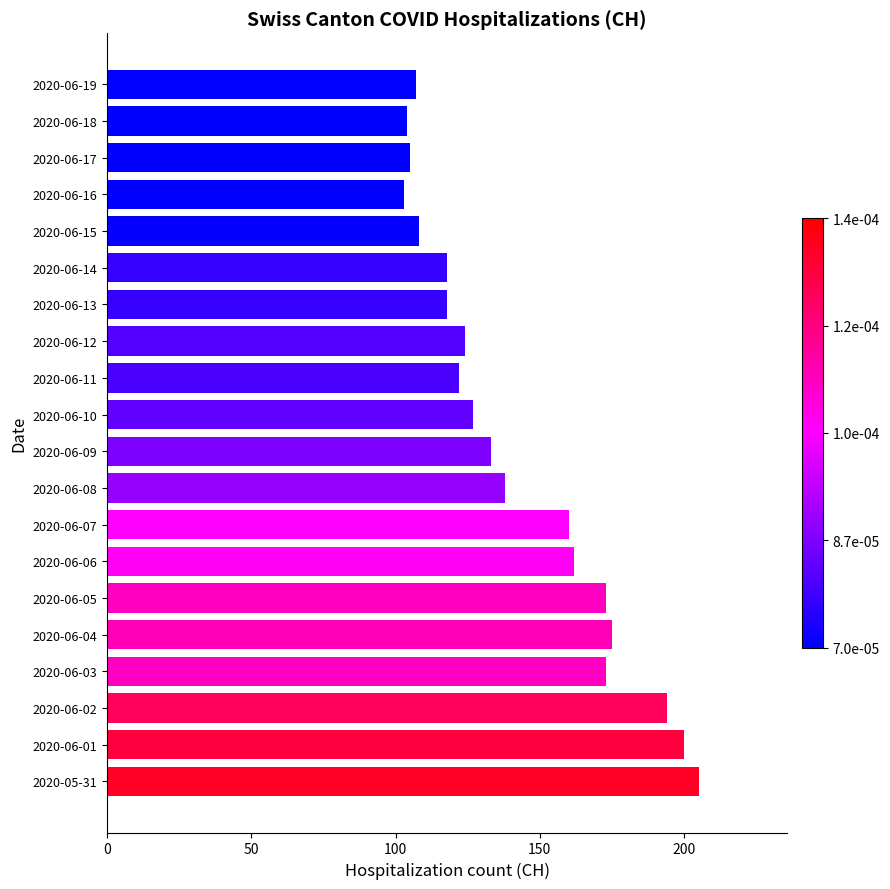

What is the maximum value shown in the chart?

205